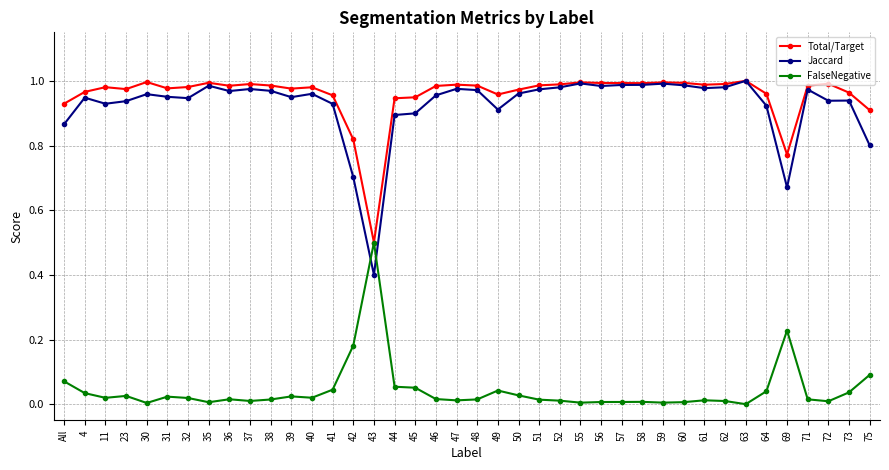

At which label is Total/Target closest to 0?

43